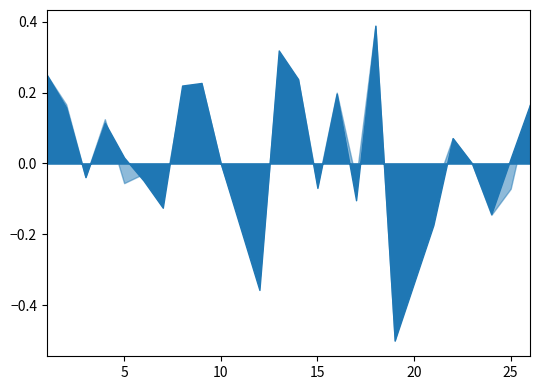

Where do accuracy and f1 first cross each other?

4 and 5